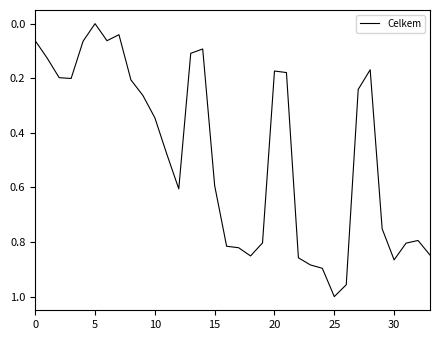

Count the number of values greater than 0.

33